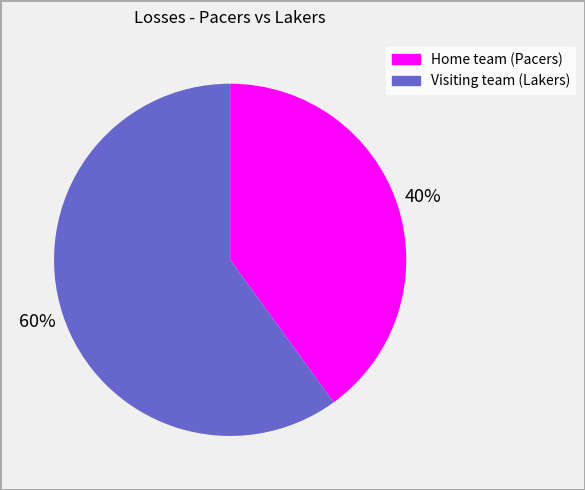

What is the largest slice in the pie chart?

Visiting team (Lakers)